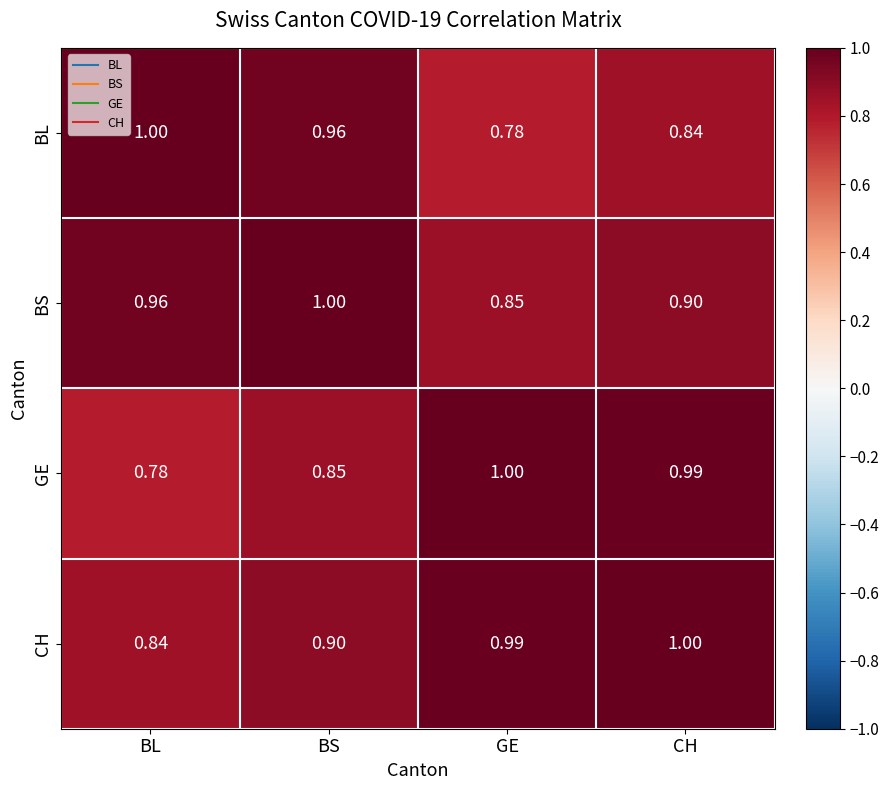

At which label is GE closest to 0?

BL